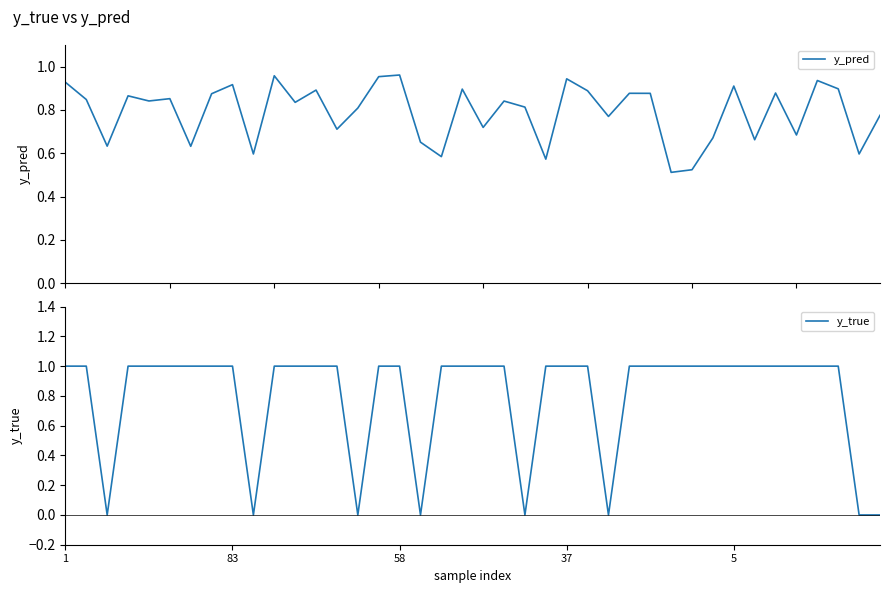

Rank the series by their maximum value, from highest to lowest.

y_true, y_pred